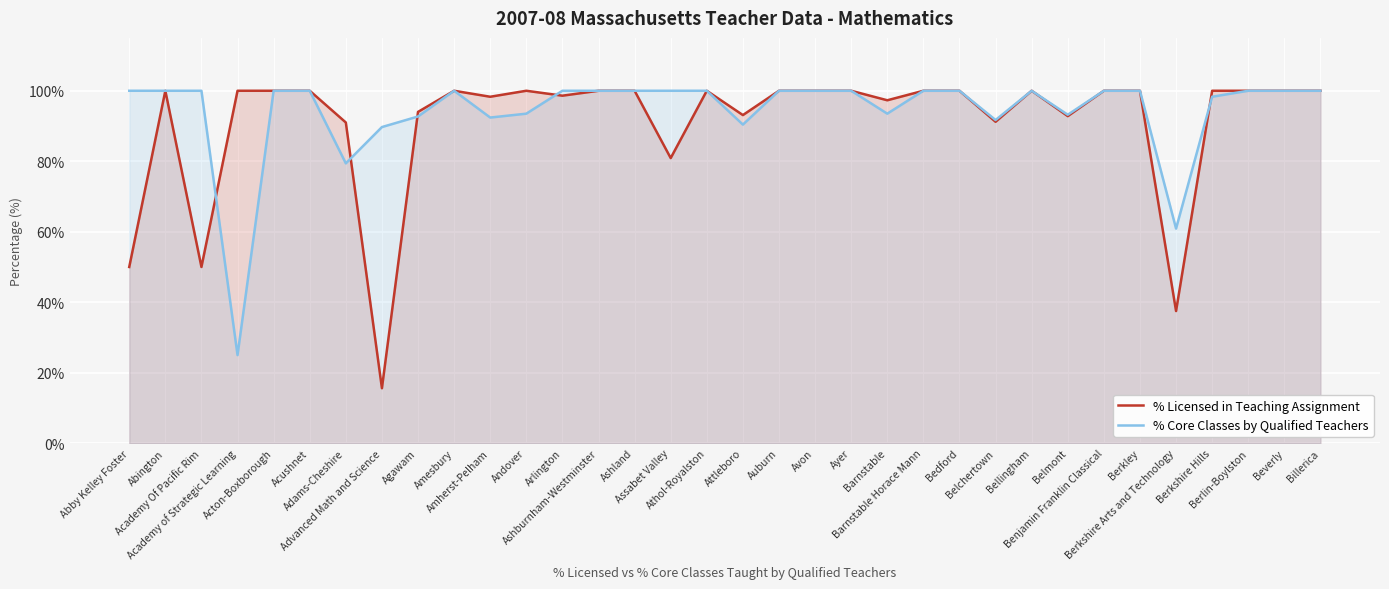

How many values in the % Licensed in Teaching Assignment series are below 100?

13